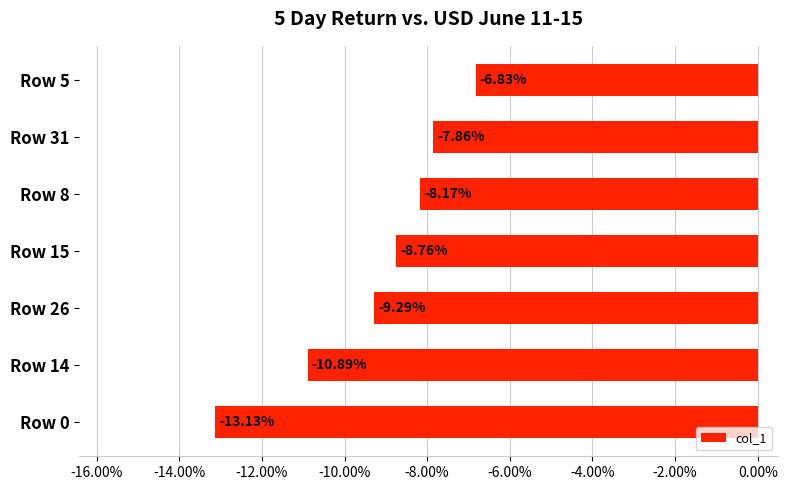

Which has a higher value, Row 26 or Row 31?

Row 31